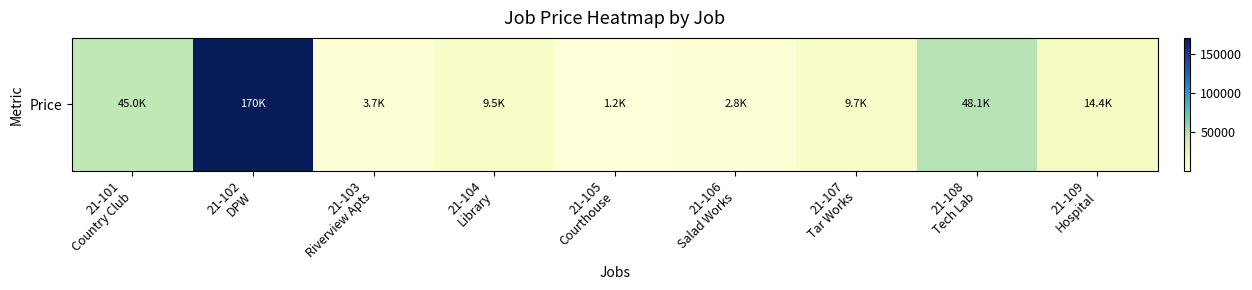

True or false: the data shows 1200 at 21-105
Courthouse.

True